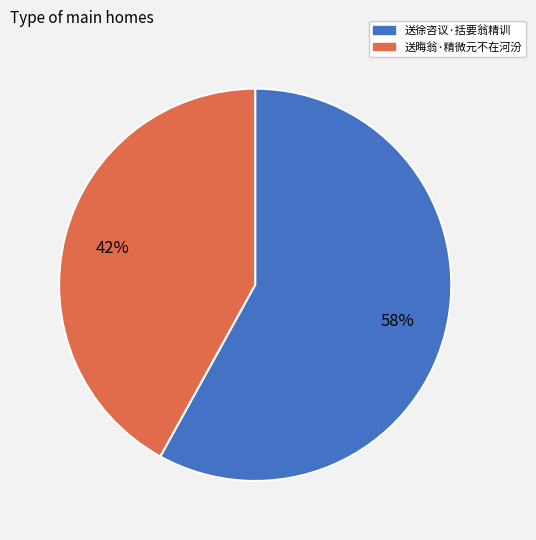

Do 送晦翁·精微元不在河汾 and 送徐咨议·括要翁精训 together represent more than half of the pie?

Yes